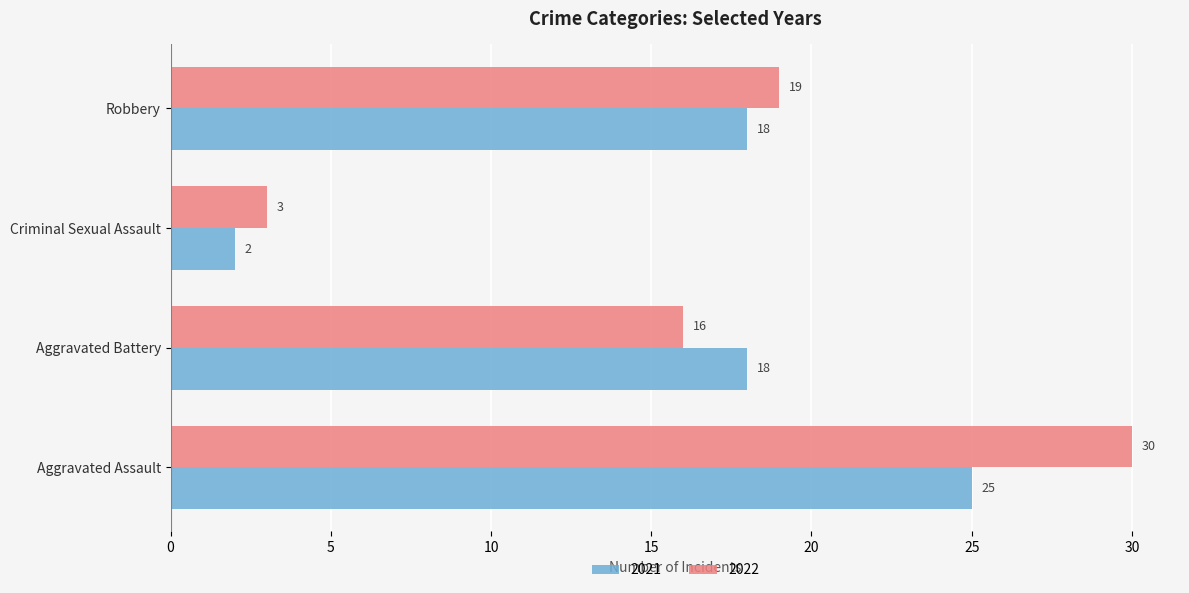

What is the minimum value for 2021?

2